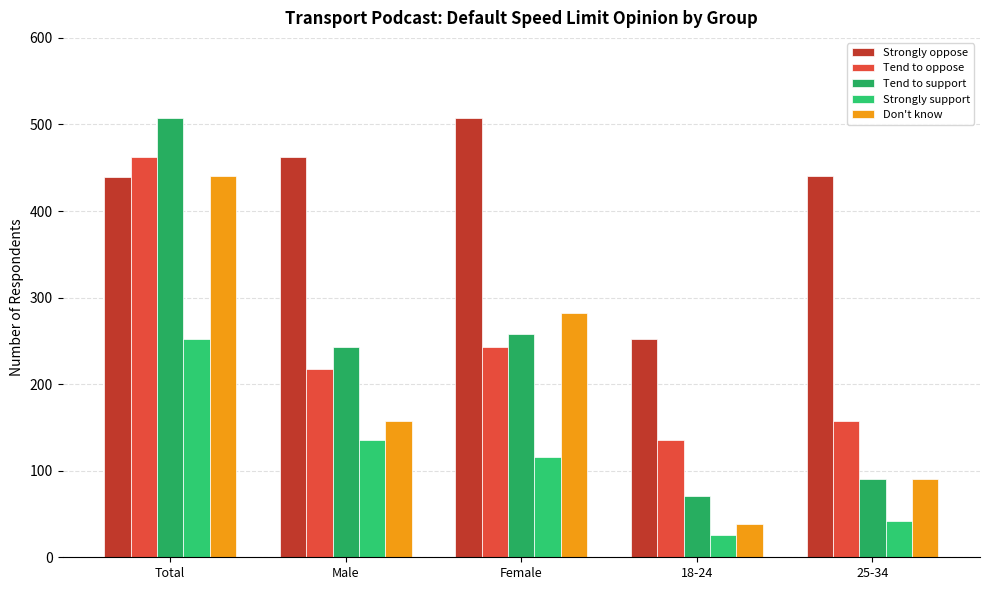

How many distinct data groups are displayed?

5